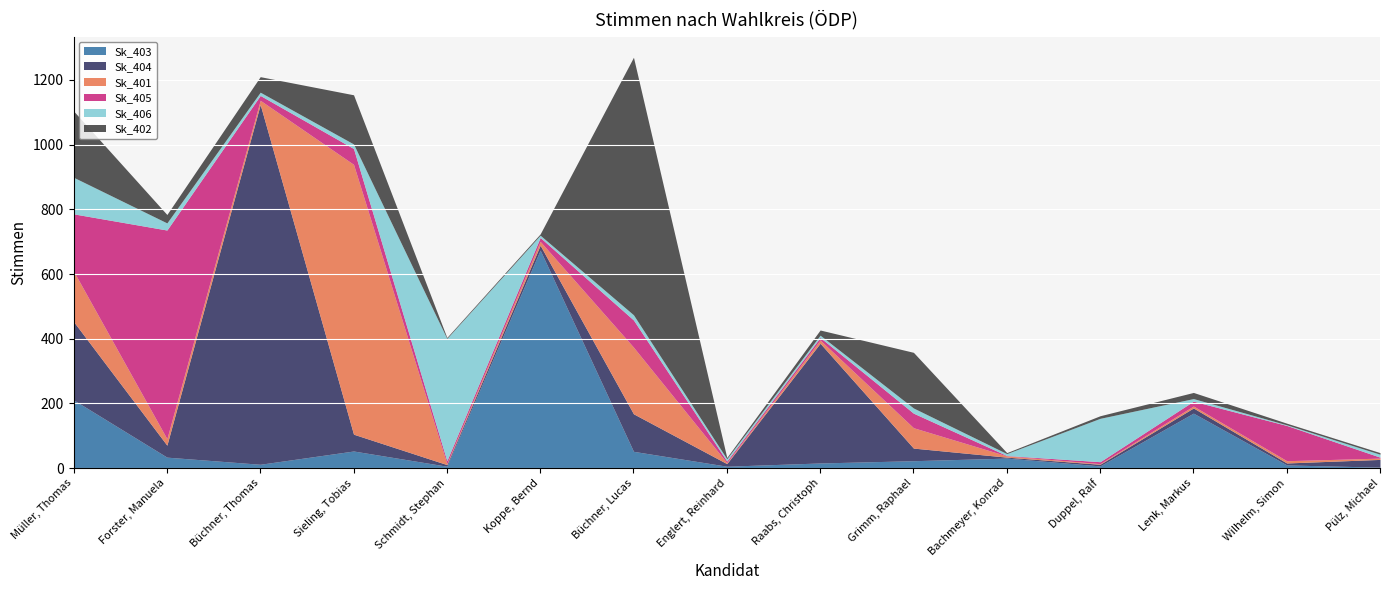

What position from the right is Wilhelm, Simon?

2